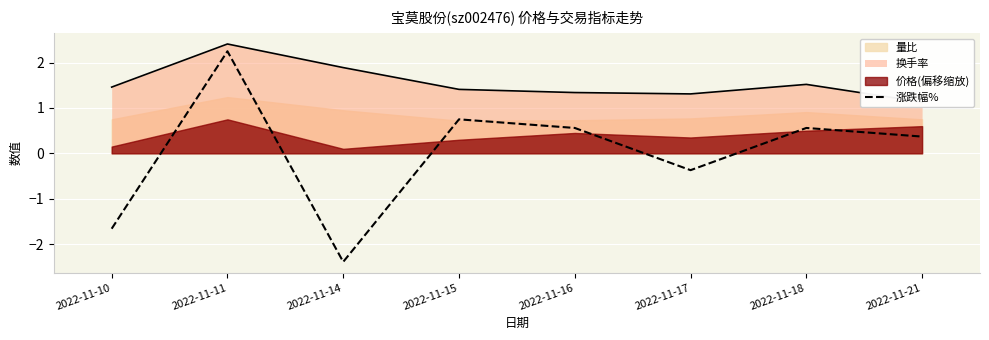

Which has a higher value, 2022-11-17 or 2022-11-14?

2022-11-17